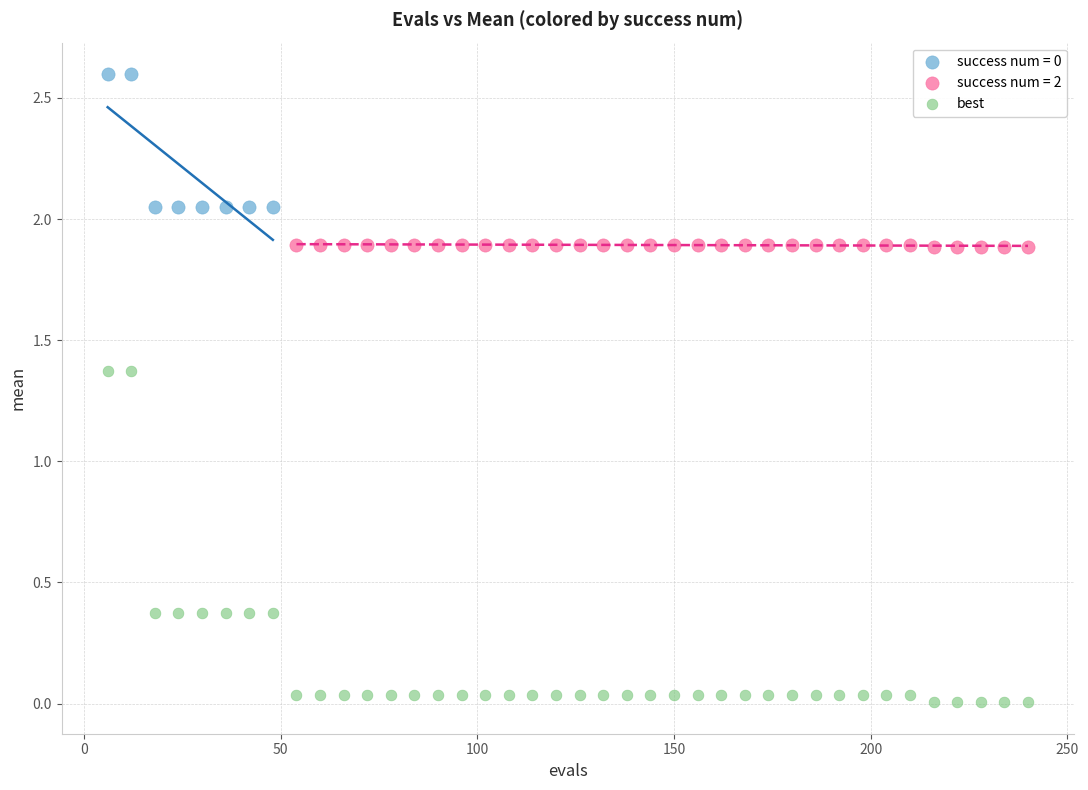

Which series has the largest Y range (max minus min)?

best